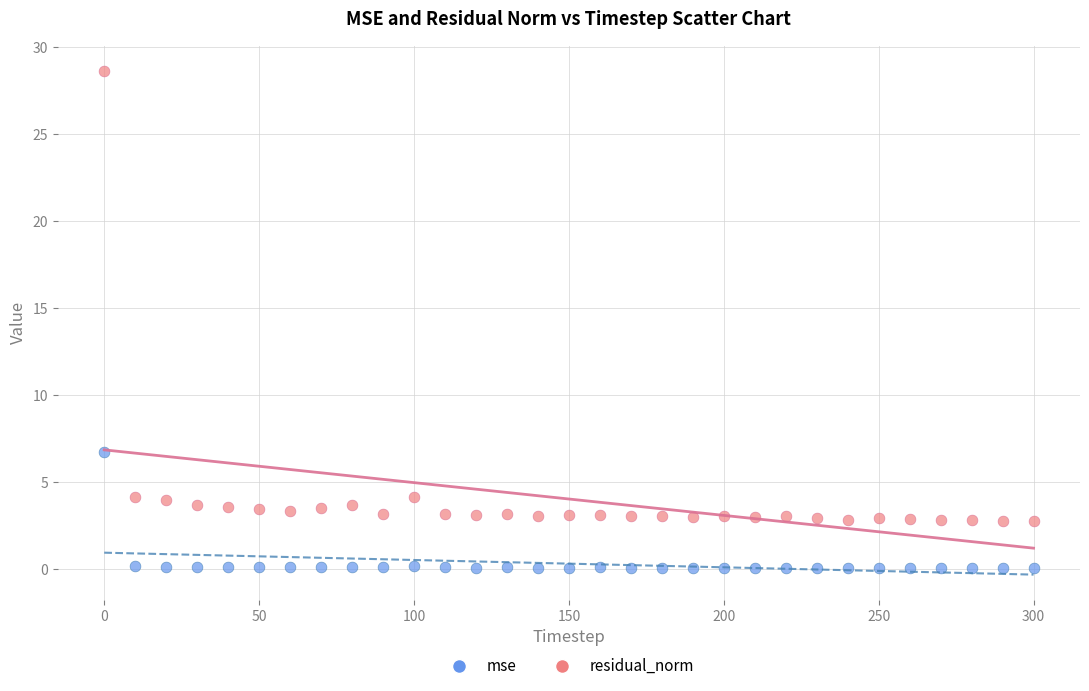

What is the X range (max minus min) for the scatter plot?

300.0